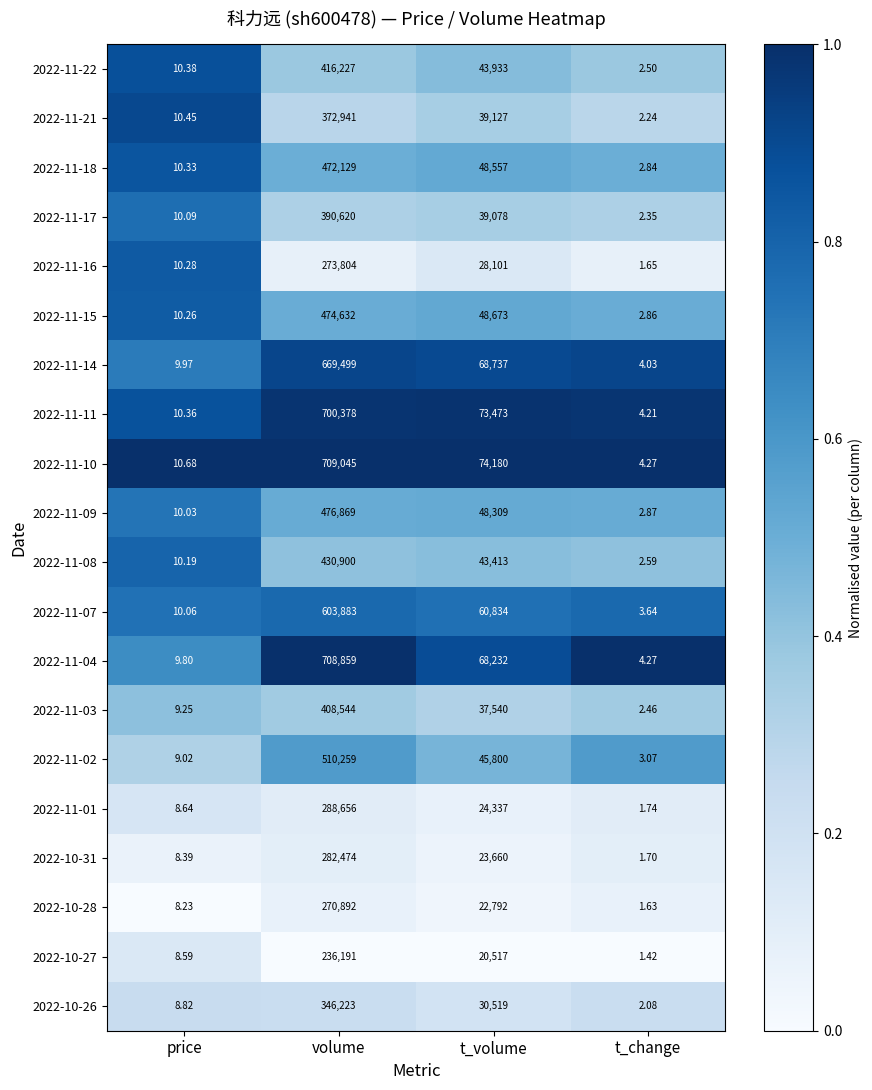

At which label is 2022-11-08 closest to 215451?

t_volume